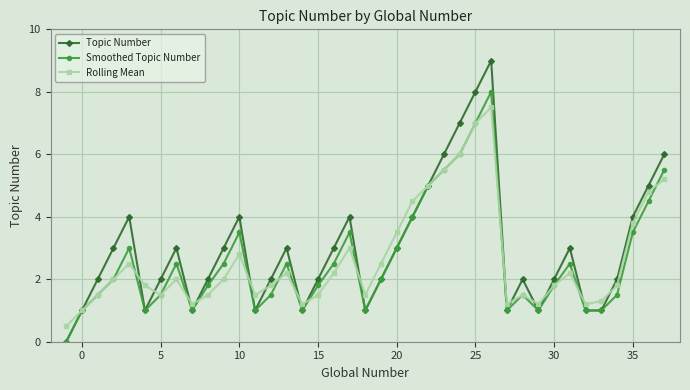

What is the average value of the Rolling Mean series?

2.6